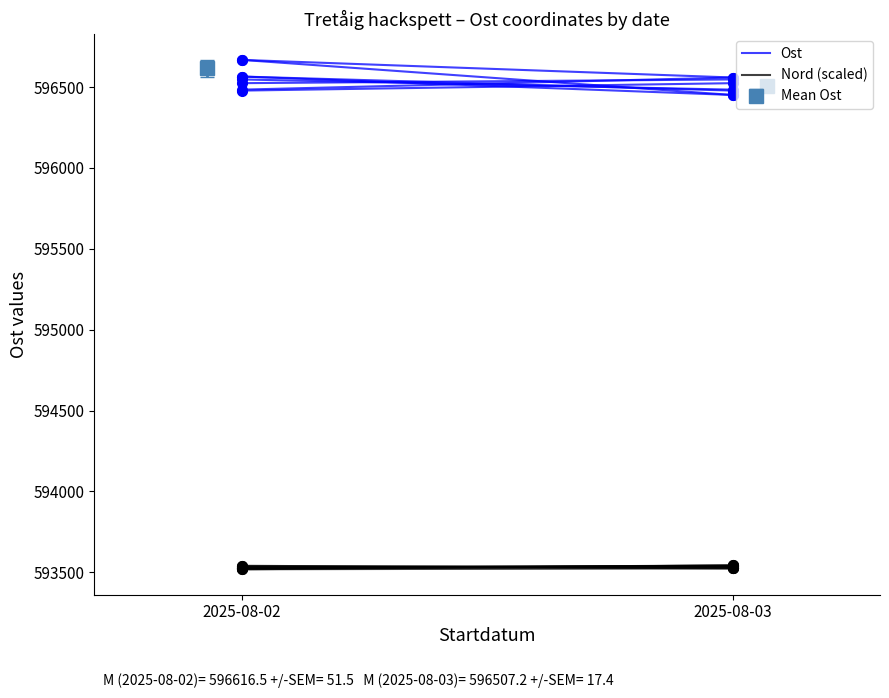

List the series in order of their overall mean, lowest first.

Nord (scaled), Ost